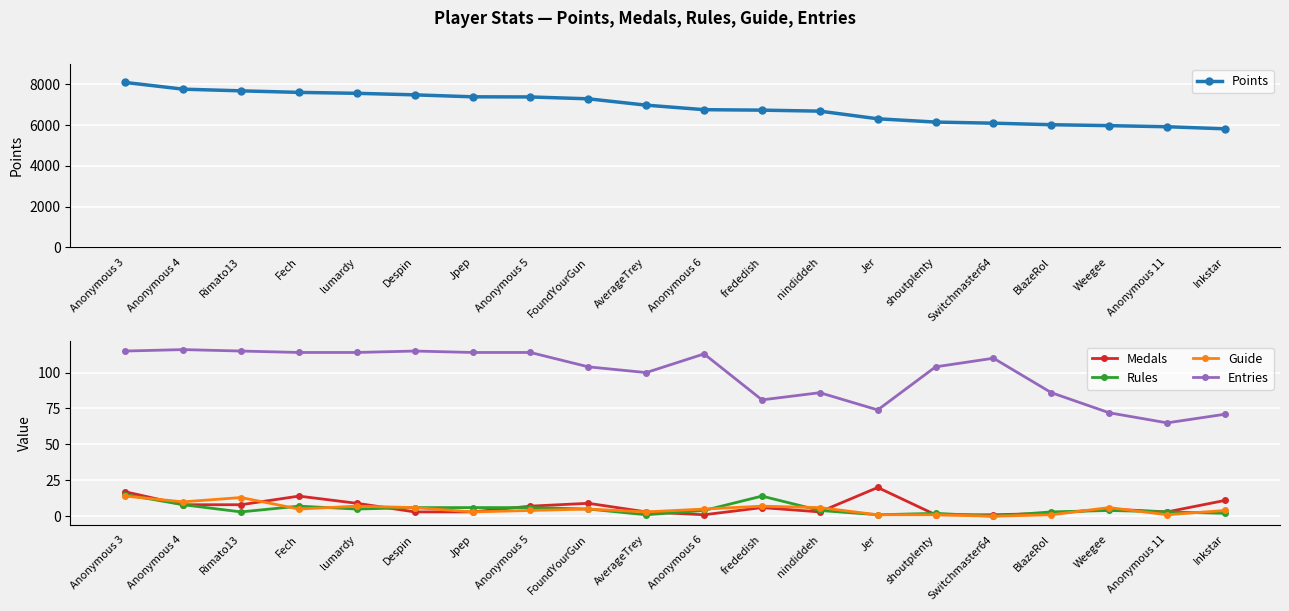

At which label does Entries reach its minimum?

Anonymous 11